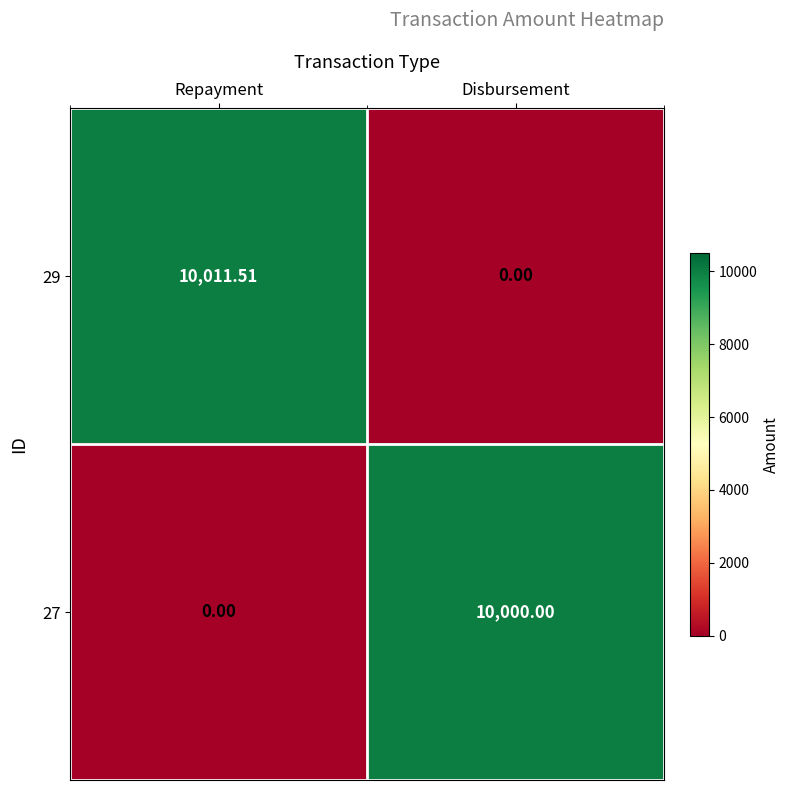

What is the total value across all series at Repayment?

10011.5